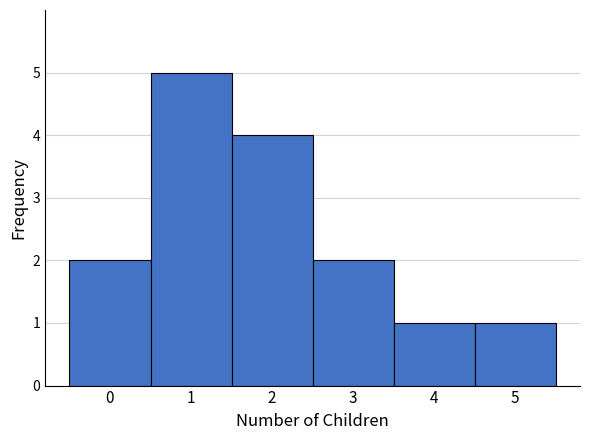

Over which range of the x-axis is the bar tallest?

0.5 to 1.5